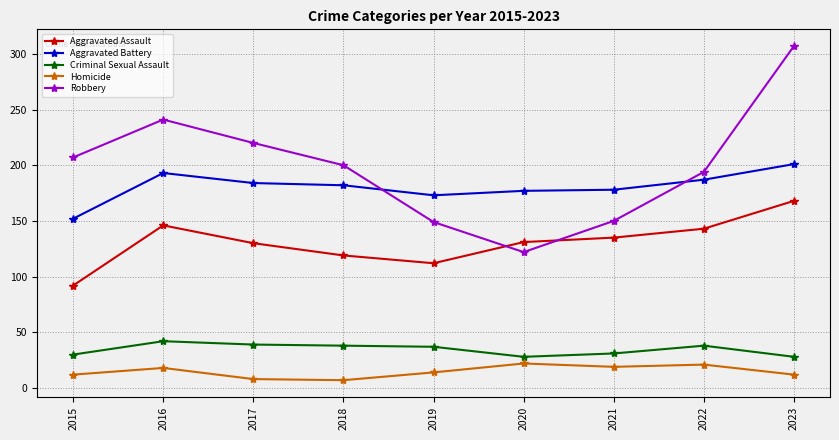

At which category is the sum across all series the highest?

2023